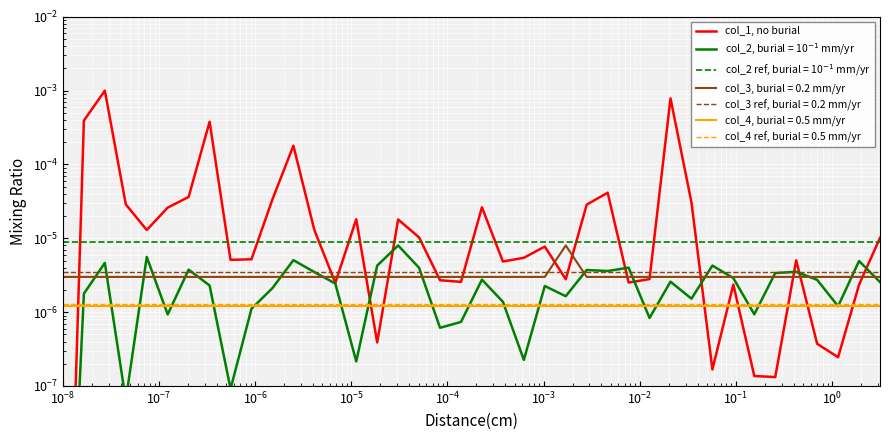

True or false: there are more than 2 points higher than both neighbors.

True